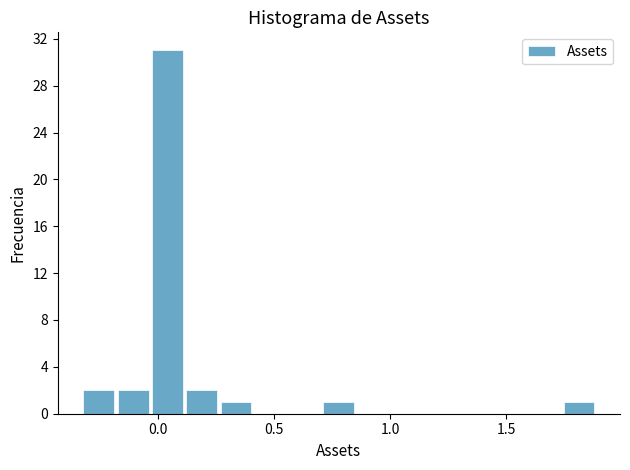

Read against the x-axis, roughly where is the centre of the tallest bar?

0.05